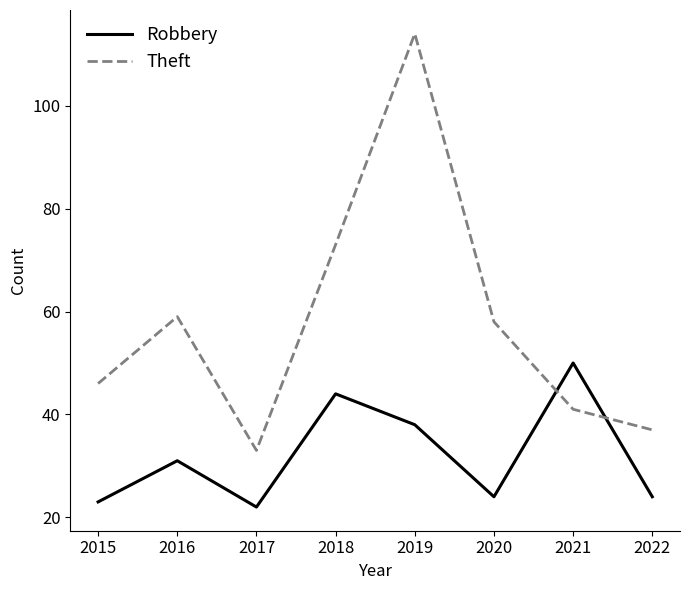

Where do Theft and Robbery first cross each other?

2020 and 2021